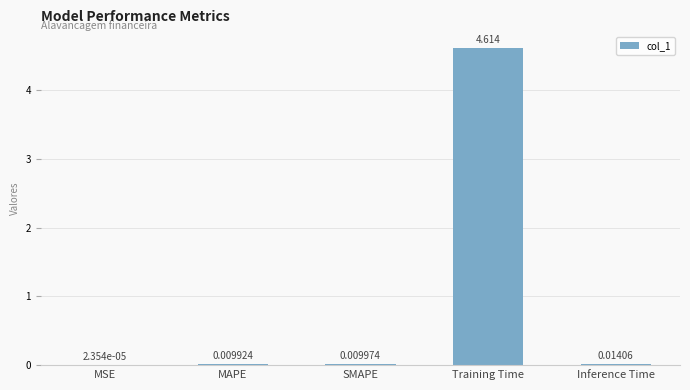

Which label corresponds to the largest value in the chart?

Training Time